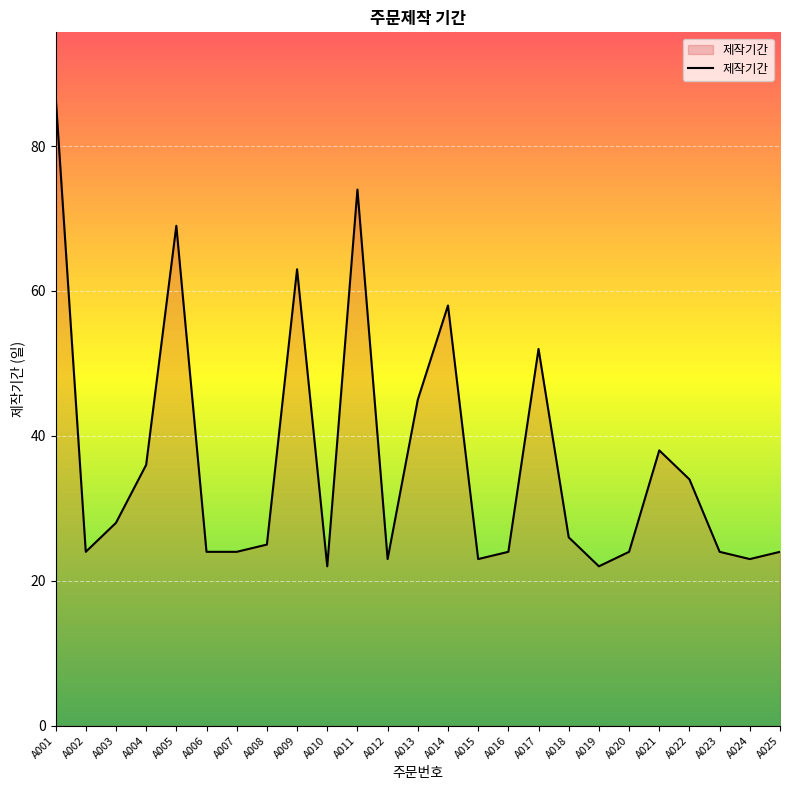

What is the change in value from A015 to A018?

+3